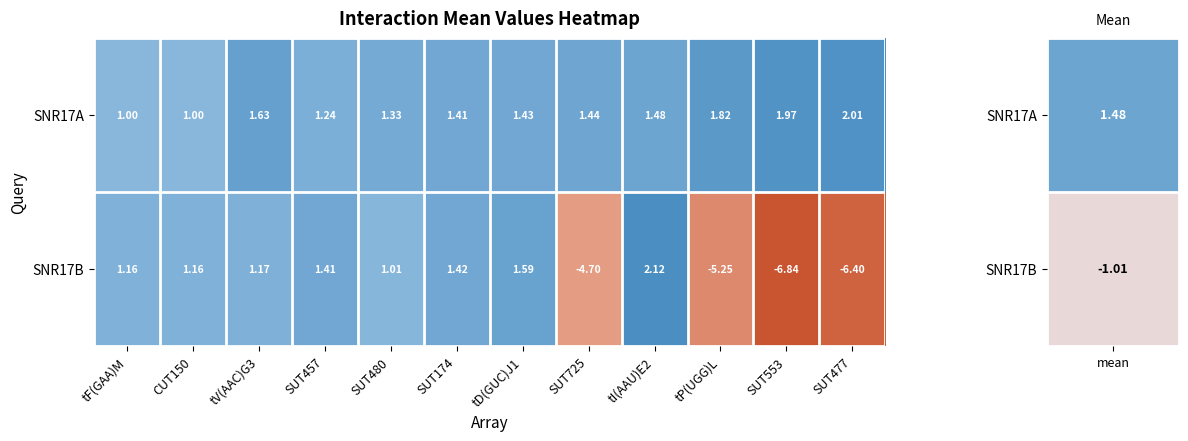

Which series has the widest spread of values?

SNR17B